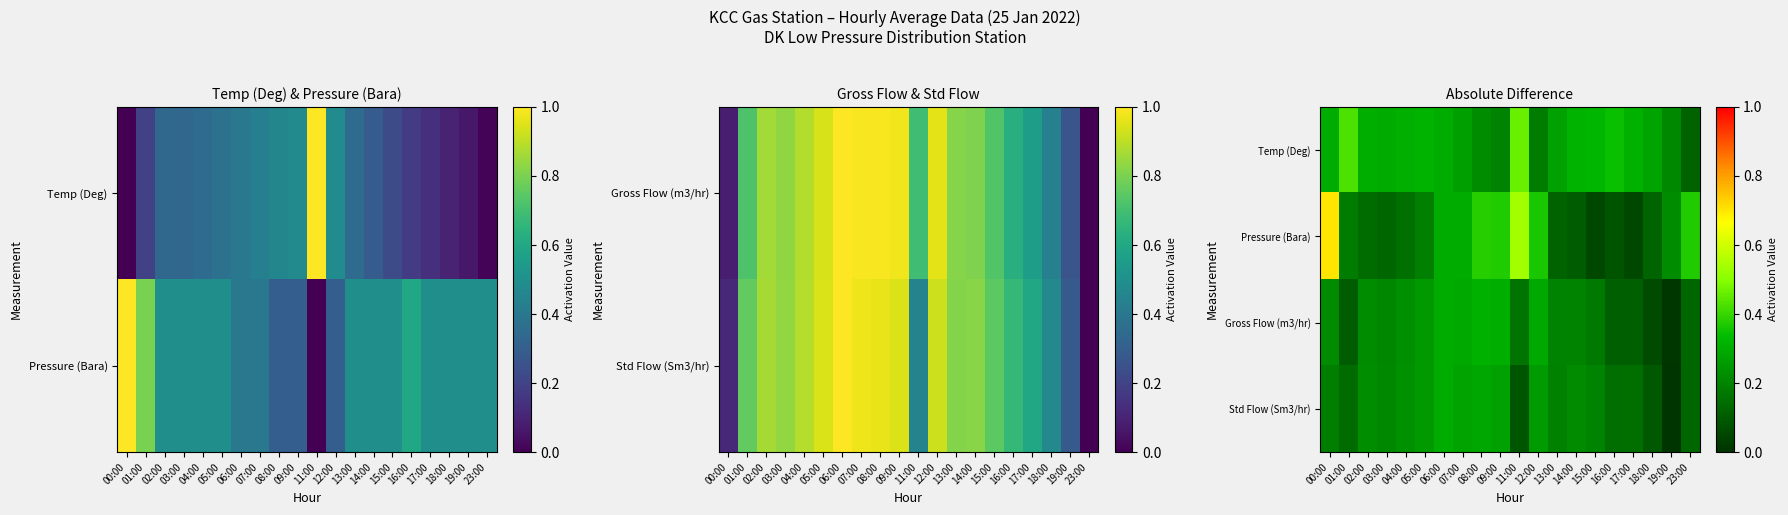

The value of Pressure (Bara) at 03:00 is 0.2. True or false?

False